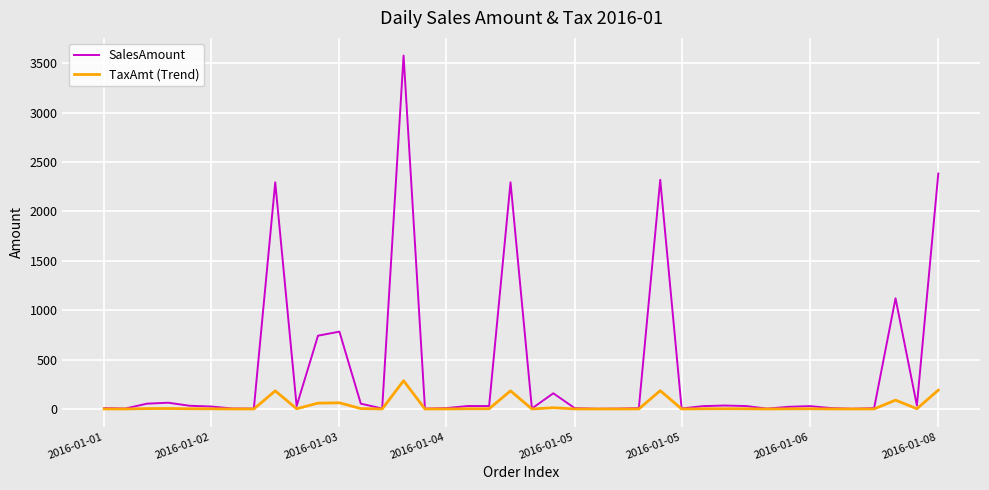

List the series in order of their peak value, highest first.

SalesAmount, TaxAmt (Trend)